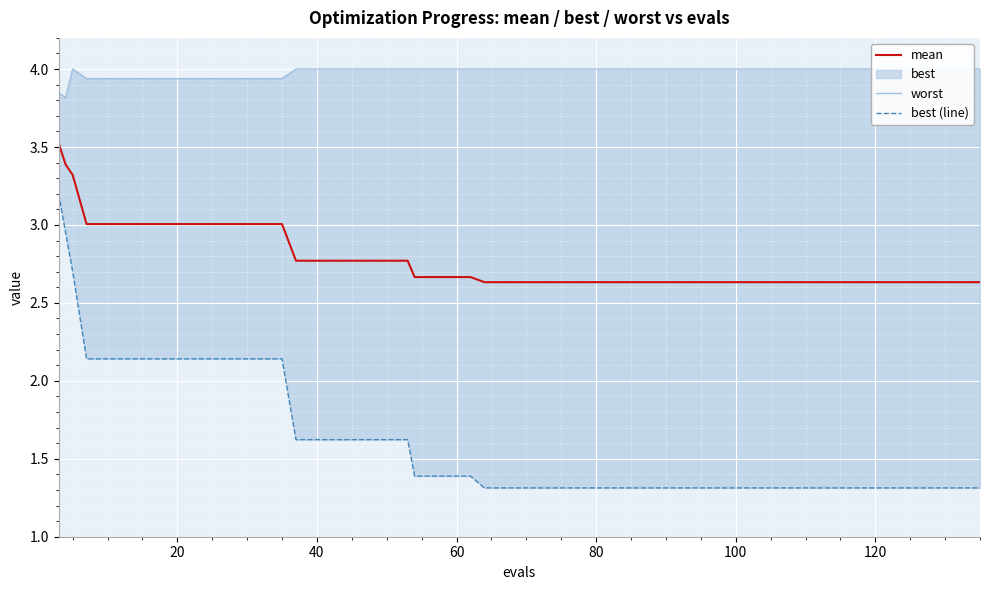

What is the maximum value for mean?

3.5